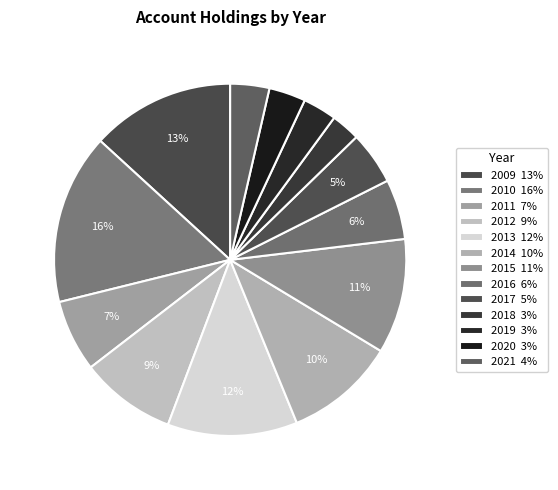

Do 2017 and 2010 together represent more than half of the pie?

No